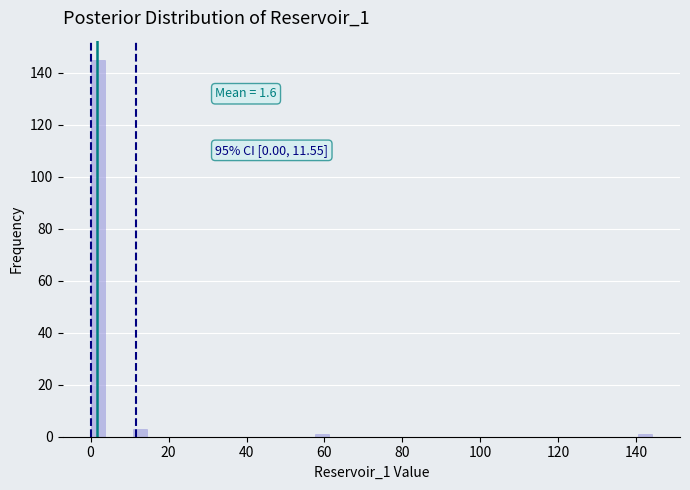

Read against the x-axis, roughly where is the centre of the tallest bar?

2